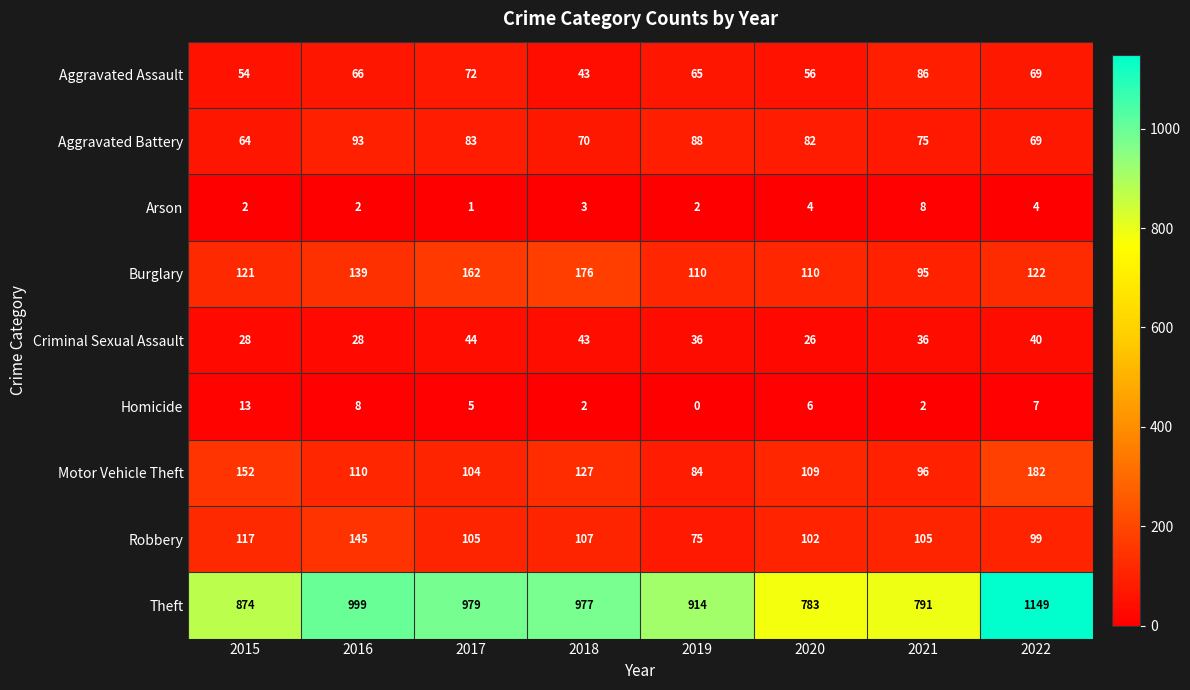

What is the sum of all Motor Vehicle Theft values?

964